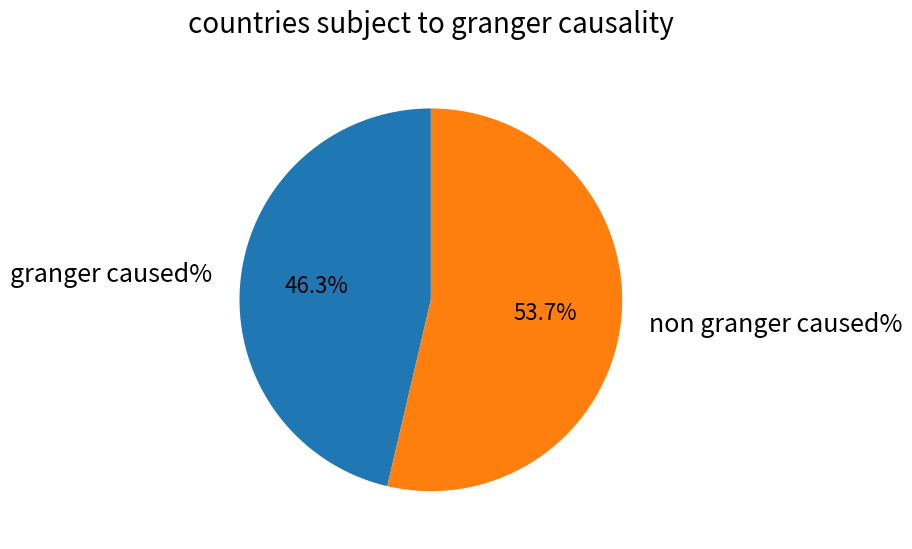

Is there a majority slice in this chart?

Yes